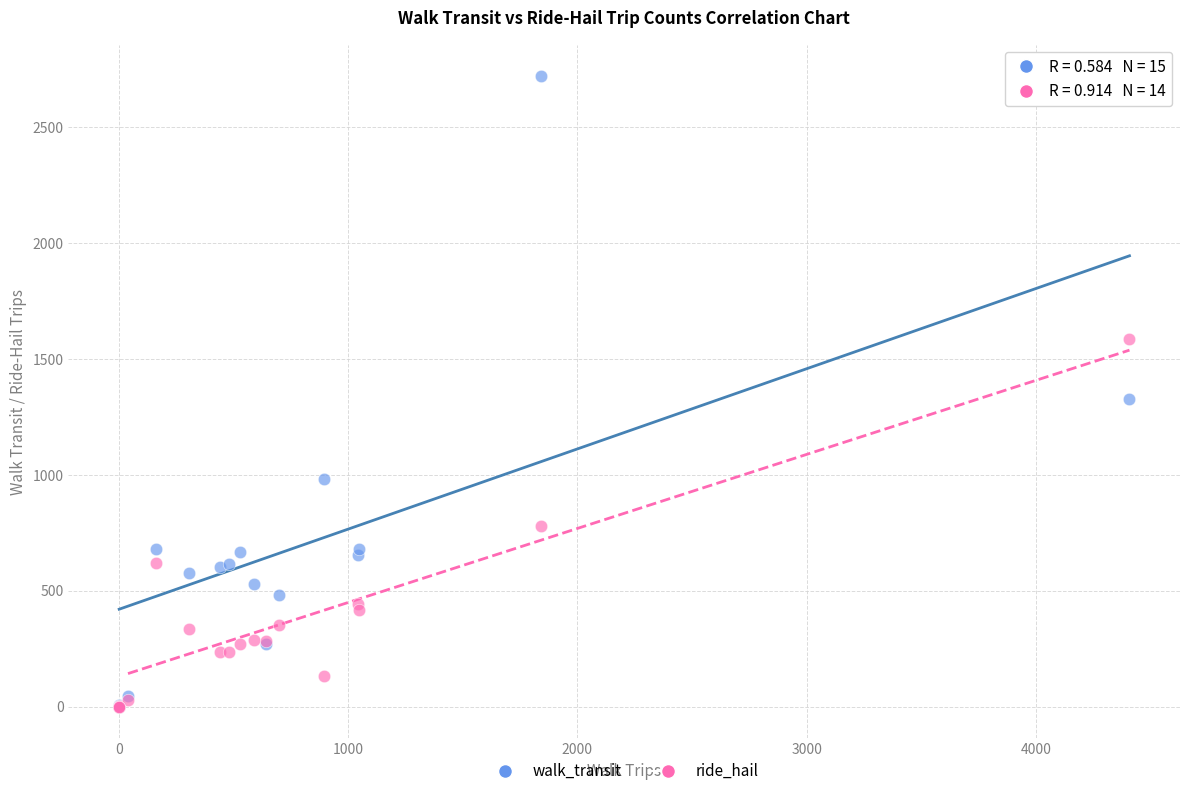

In the walk_transit series, what Y value is closest to 1359?

1326.3